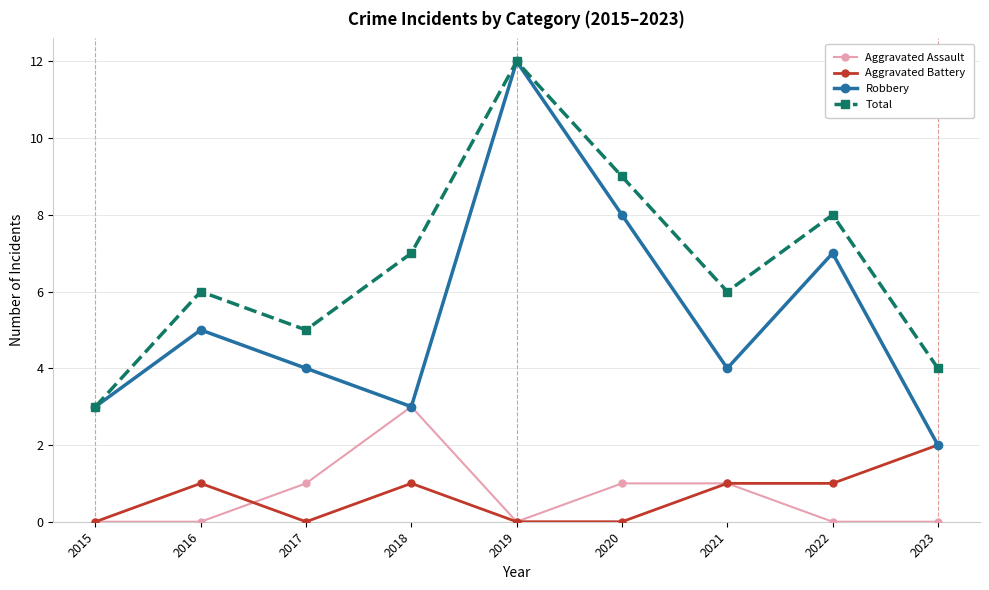

Reading left to right, list all the values displayed in this chart.

Aggravated Assault: 0	0	1	3	0	1	1	0	0
Aggravated Battery: 0	1	0	1	0	0	1	1	2
Robbery: 3	5	4	3	12	8	4	7	2
Total: 3	6	5	7	12	9	6	8	4